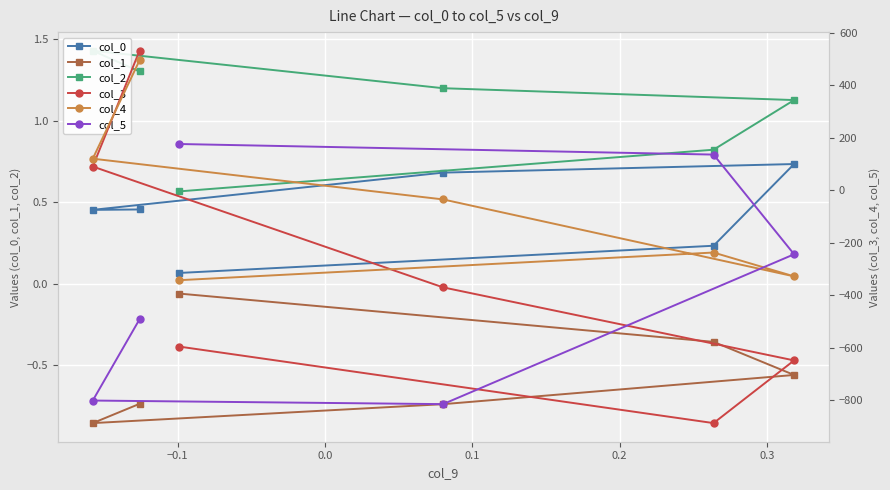

What is the difference between the maximum and second lowest values in the col_4 series?

823.3